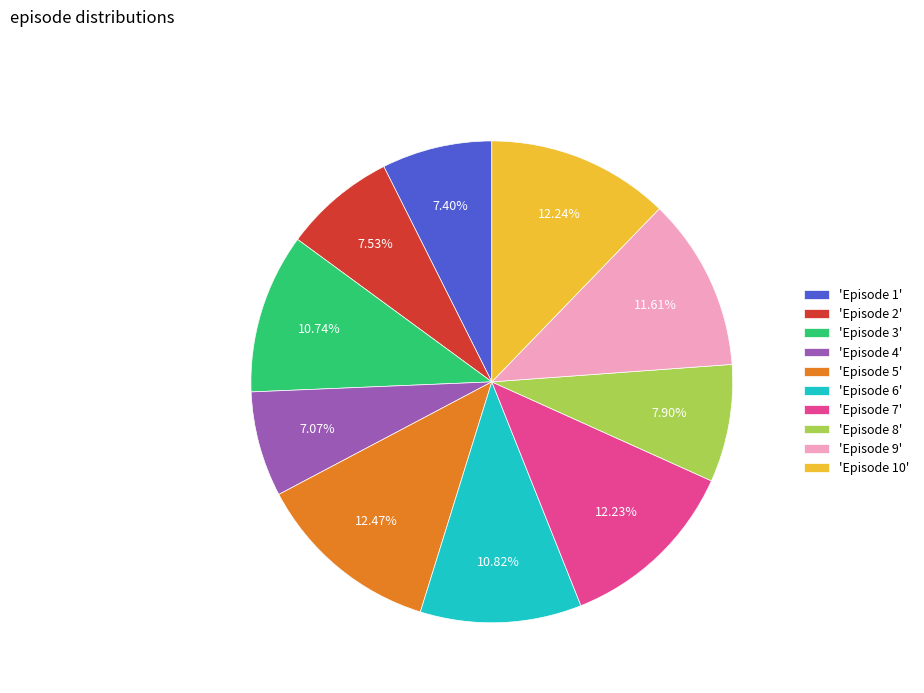

How many segments does this pie chart have?

10